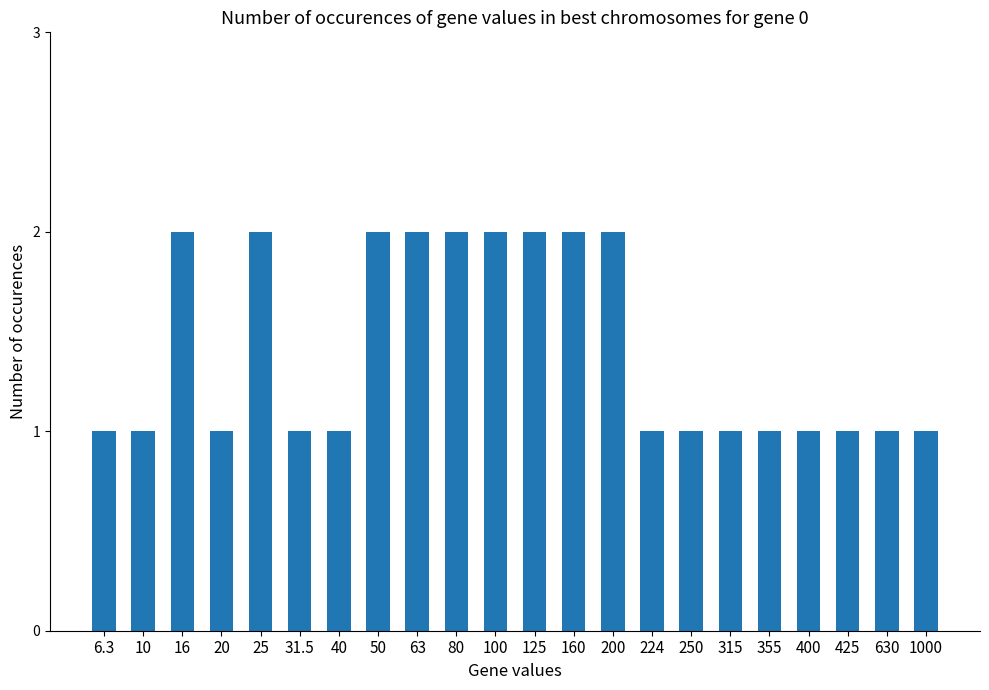

What is the label of the 22nd bar from the right?

6.3